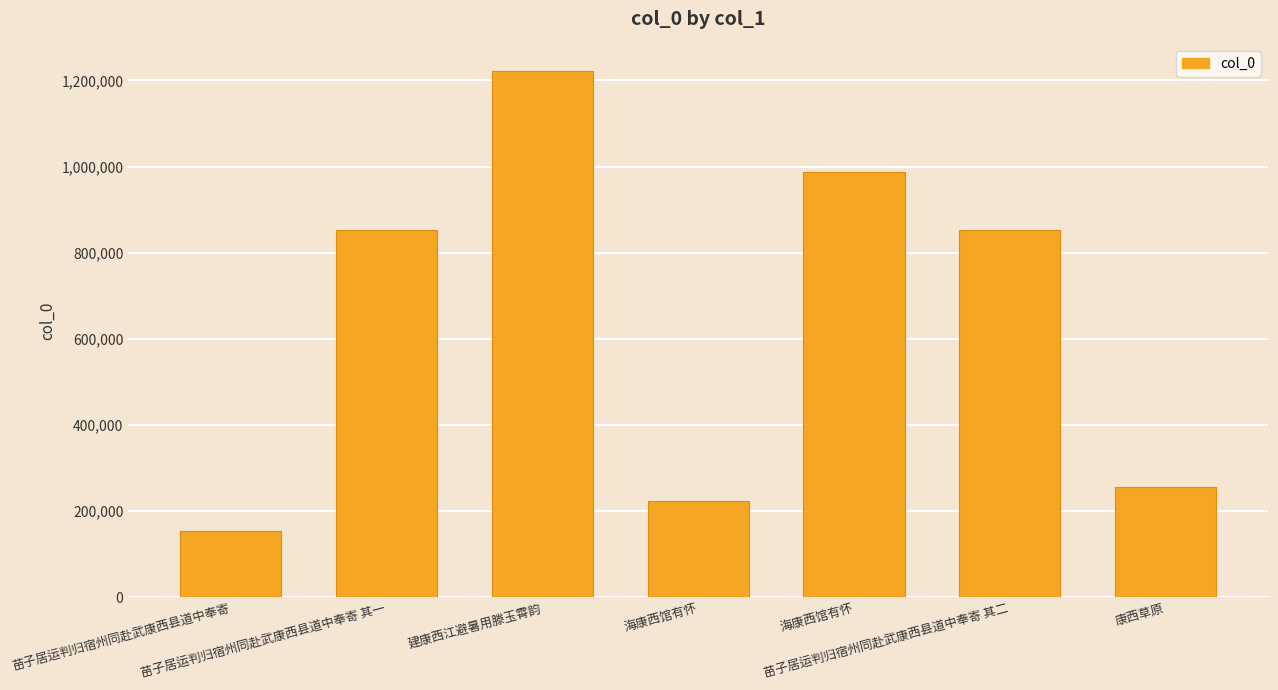

Are the bars grouped side by side (vs. stacked)?

No